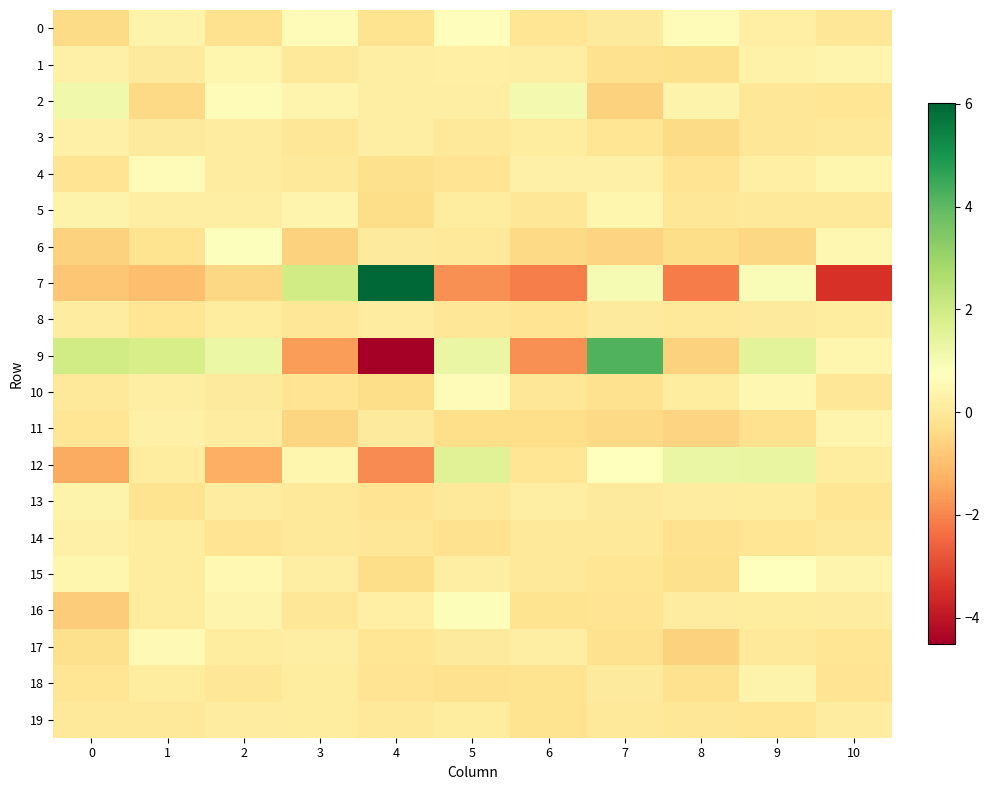

Reading left to right, list all the values displayed in this chart.

0: 0=-0.4	1=0.4	2=-0.2	3=0.6	4=-0.2	5=0.7	6=-0.1	7=0.1	8=0.6	9=0.2	10=-0.0
1: 0=0.3	1=0.1	2=0.4	3=0.0	4=0.2	5=0.2	6=0.2	7=-0.2	8=-0.2	9=0.3	10=0.4
2: 0=1.1	1=-0.4	2=0.6	3=0.4	4=0.2	5=0.2	6=1.0	7=-0.6	8=0.3	9=-0.1	10=-0.1
3: 0=0.3	1=0.1	2=0.1	3=-0.0	4=0.2	5=-0.0	6=0.1	7=-0.1	8=-0.4	9=-0.1	10=0.0
4: 0=-0.1	1=0.7	2=0.2	3=0.0	4=-0.3	5=-0.2	6=0.3	7=0.3	8=-0.2	9=0.2	10=0.4
5: 0=0.4	1=0.2	2=0.2	3=0.4	4=-0.3	5=0.1	6=-0.1	7=0.4	8=-0.1	9=-0.0	10=0.0
6: 0=-0.6	1=-0.2	2=0.8	3=-0.6	4=0.1	5=-0.0	6=-0.4	7=-0.6	8=-0.3	9=-0.5	10=0.5
7: 0=-0.8	1=-1.0	2=-0.5	3=2.0	4=6.0	5=-1.8	6=-2.1	7=1.0	8=-2.2	9=0.9	10=-3.4
8: 0=0.2	1=-0.1	2=0.1	3=-0.0	4=0.1	5=-0.1	6=-0.2	7=0.1	8=0.0	9=0.1	10=0.1
9: 0=2.0	1=1.8	2=1.3	3=-1.6	4=-4.5	5=1.3	6=-1.8	7=4.2	8=-0.6	9=1.5	10=0.4
10: 0=-0.0	1=0.2	2=0.1	3=-0.1	4=-0.4	5=0.6	6=-0.1	7=-0.2	8=0.1	9=0.5	10=-0.1
11: 0=-0.1	1=0.3	2=0.1	3=-0.5	4=0.0	5=-0.3	6=-0.3	7=-0.4	8=-0.6	9=-0.2	10=0.4
12: 0=-1.4	1=0.1	2=-1.3	3=0.4	4=-1.9	5=1.6	6=-0.1	7=0.7	8=1.3	9=1.3	10=0.1
13: 0=0.3	1=-0.2	2=0.1	3=0.0	4=-0.1	5=0.0	6=0.2	7=0.1	8=0.1	9=0.1	10=-0.1
14: 0=0.3	1=0.1	2=-0.2	3=0.0	4=-0.0	5=-0.2	6=0.0	7=0.0	8=-0.2	9=-0.1	10=0.0
15: 0=0.4	1=0.1	2=0.5	3=0.2	4=-0.4	5=0.2	6=0.0	7=-0.1	8=-0.3	9=0.7	10=0.4
16: 0=-0.7	1=0.1	2=0.4	3=-0.0	4=0.2	5=0.8	6=-0.2	7=-0.1	8=0.1	9=0.1	10=0.2
17: 0=-0.3	1=0.6	2=0.1	3=0.2	4=-0.1	5=0.1	6=0.2	7=-0.2	8=-0.6	9=0.0	10=-0.1
18: 0=-0.1	1=0.1	2=-0.1	3=0.1	4=-0.1	5=-0.2	6=-0.2	7=0.1	8=-0.2	9=0.3	10=-0.1
19: 0=-0.0	1=0.0	2=0.1	3=0.1	4=0.0	5=0.1	6=-0.2	7=0.0	8=-0.1	9=-0.1	10=0.1